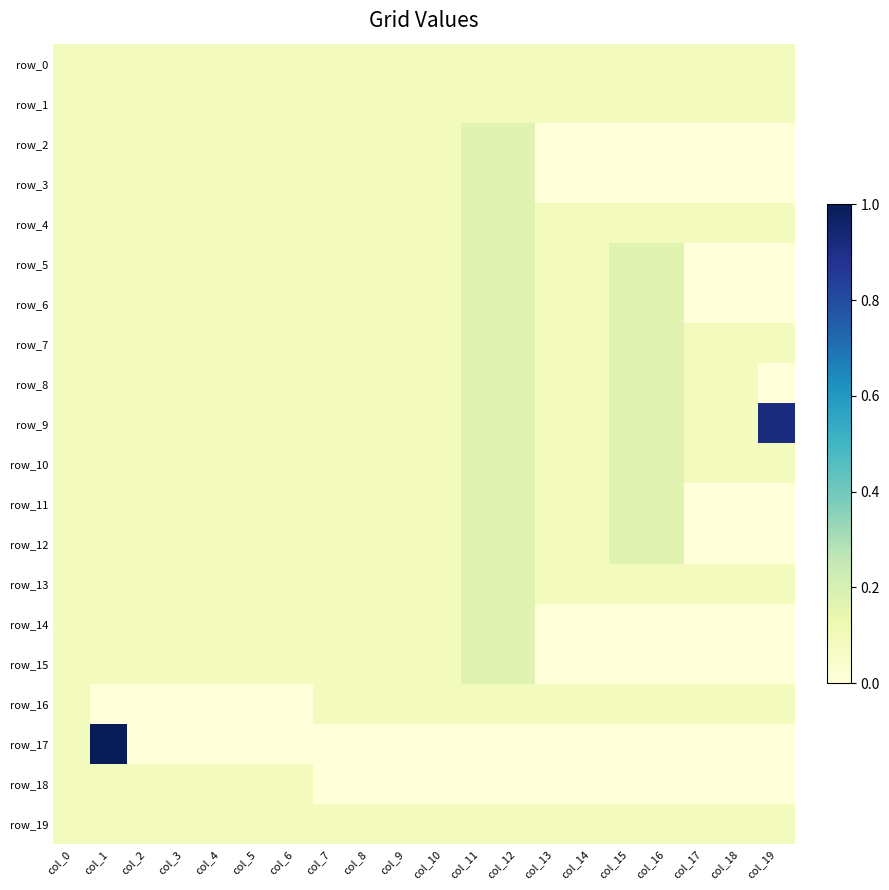

The row_16 series shows 1 at col_18. True or false?

True